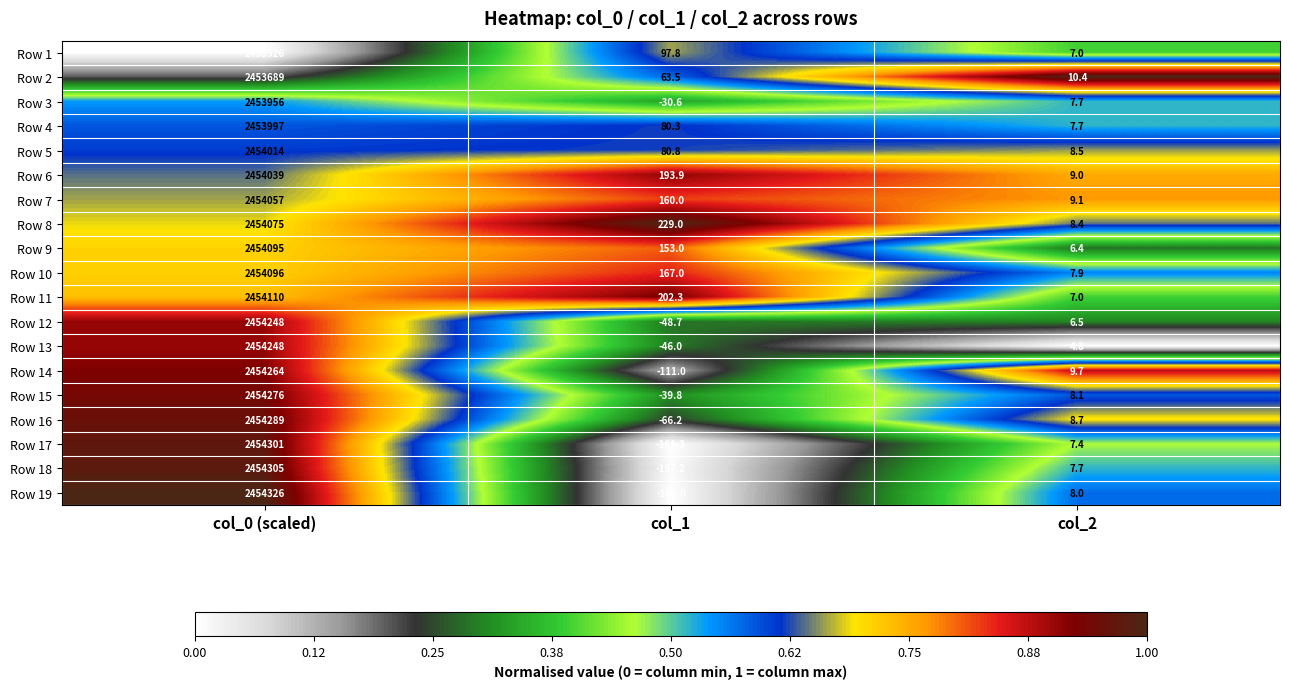

What is the difference between the highest and lowest values at col_0 (scaled)?

800.0